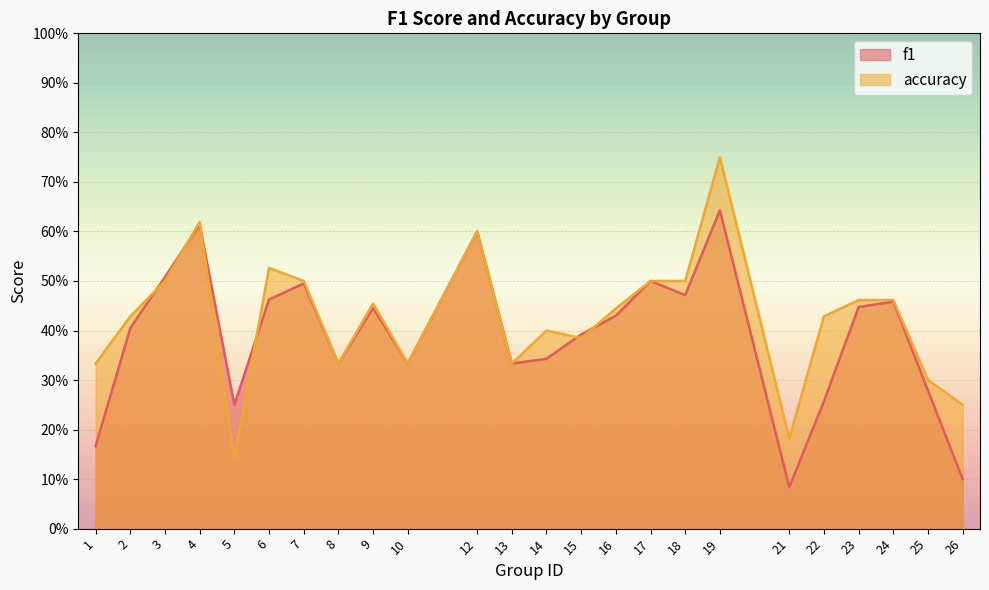

How many accuracy values are between 0 and 1?

24